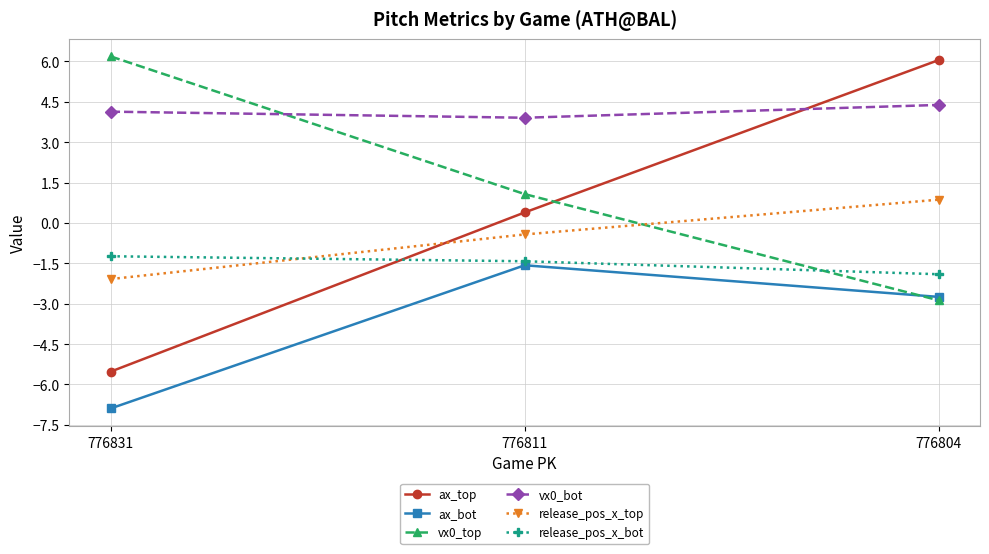

What is the sum of all ax_bot values?

-11.2